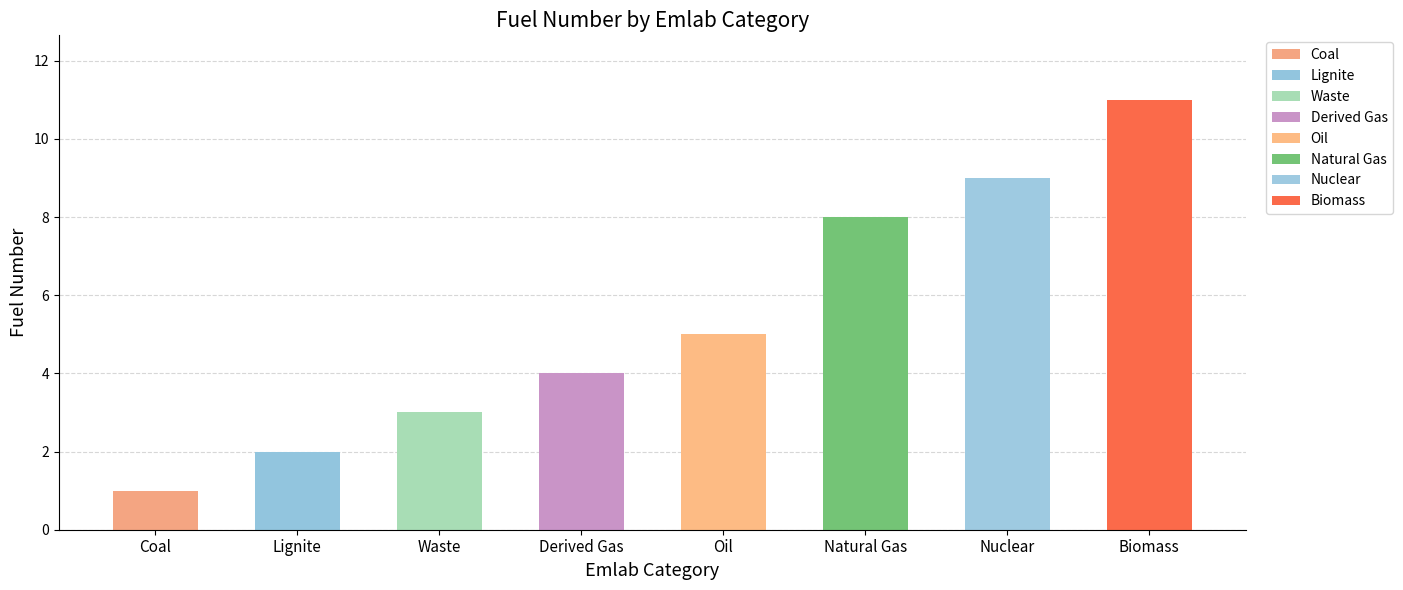

What is the difference between the values at Nuclear and Lignite?

7